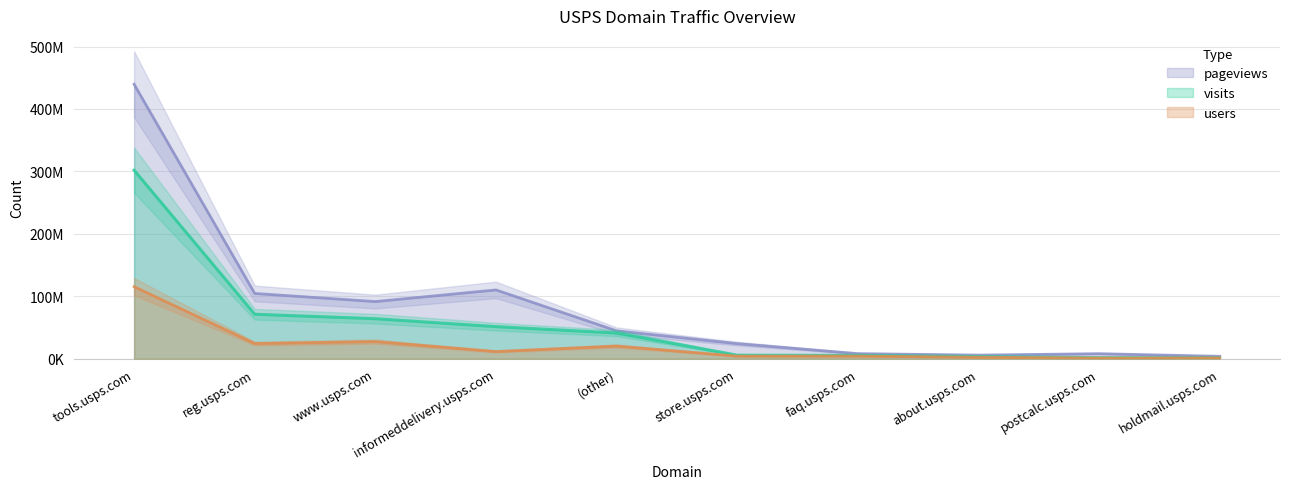

What are all the series names shown in the legend?

visits, users, pageviews